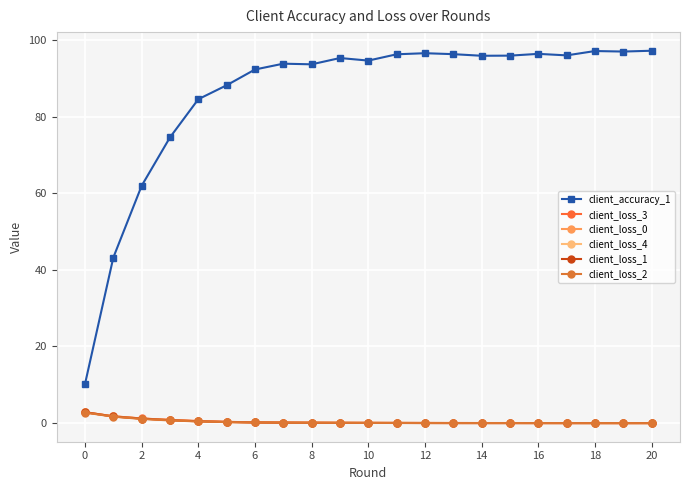

What is the difference between the maximum and minimum values in the client_loss_2 series?

2.7